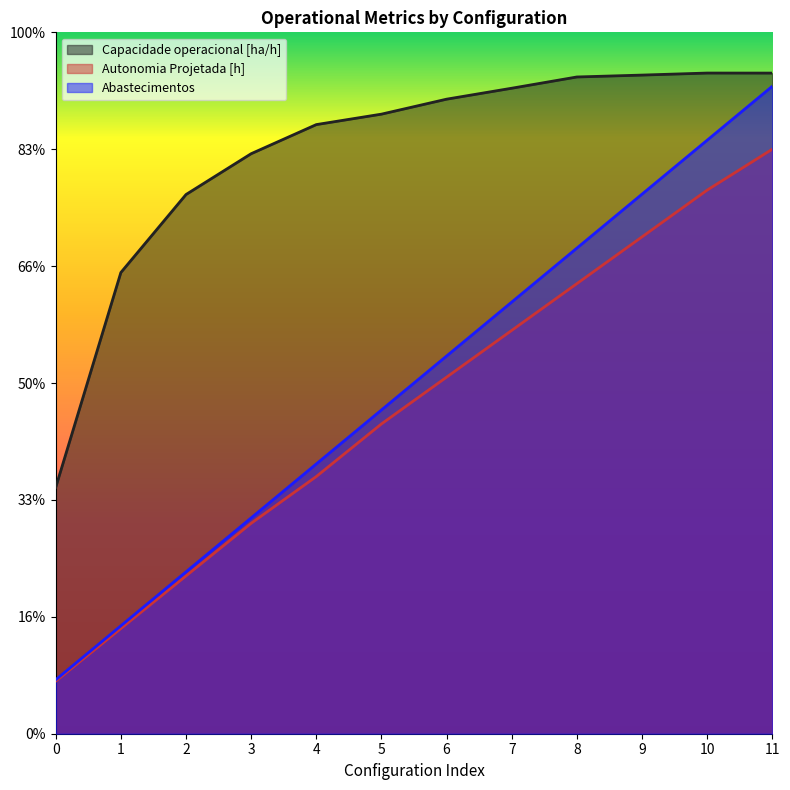

What is the value of the Autonomia Projetada [h] point at the 10th from the left?

8.5